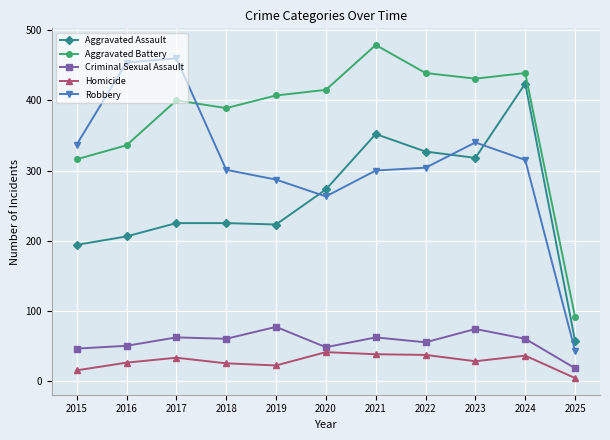

True or false: Robbery and Criminal Sexual Assault cross at least once.

False